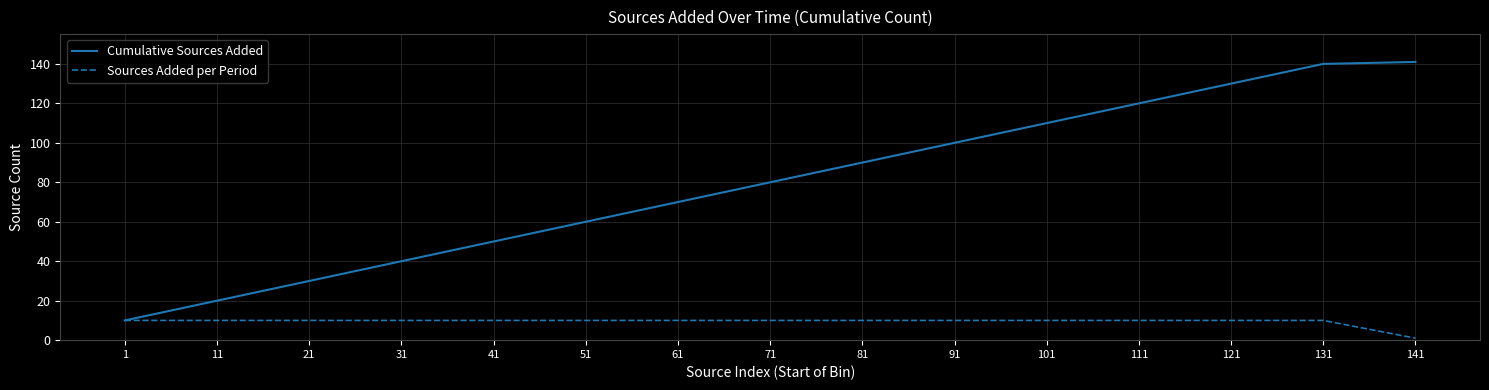

Between 11 and 51, which series saw the biggest shift?

Cumulative Sources Added